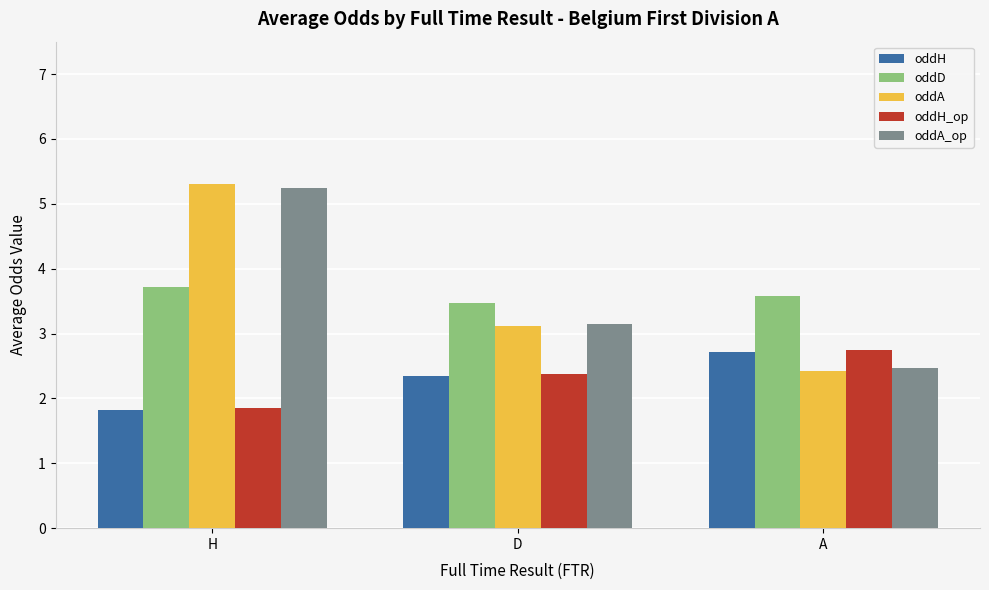

At which category is the sum across all series the highest?

H